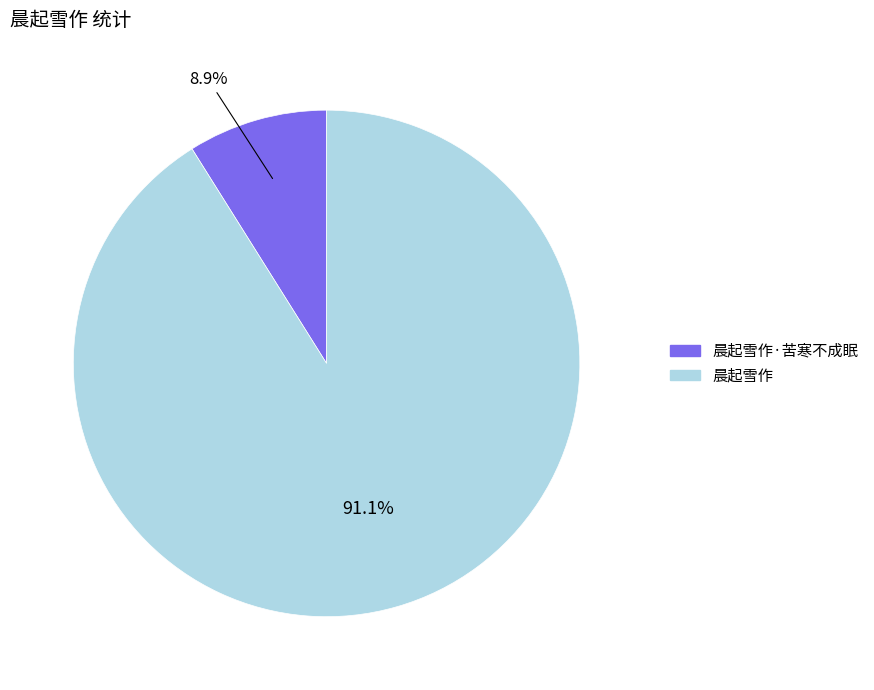

Does any single category account for the majority?

Yes